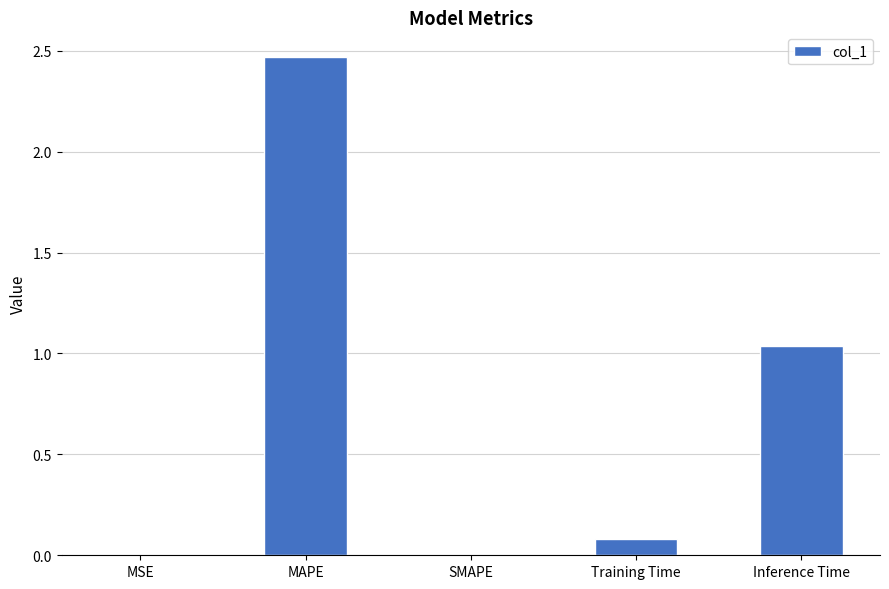

Is it true that the value at Training Time is 0.1?

True